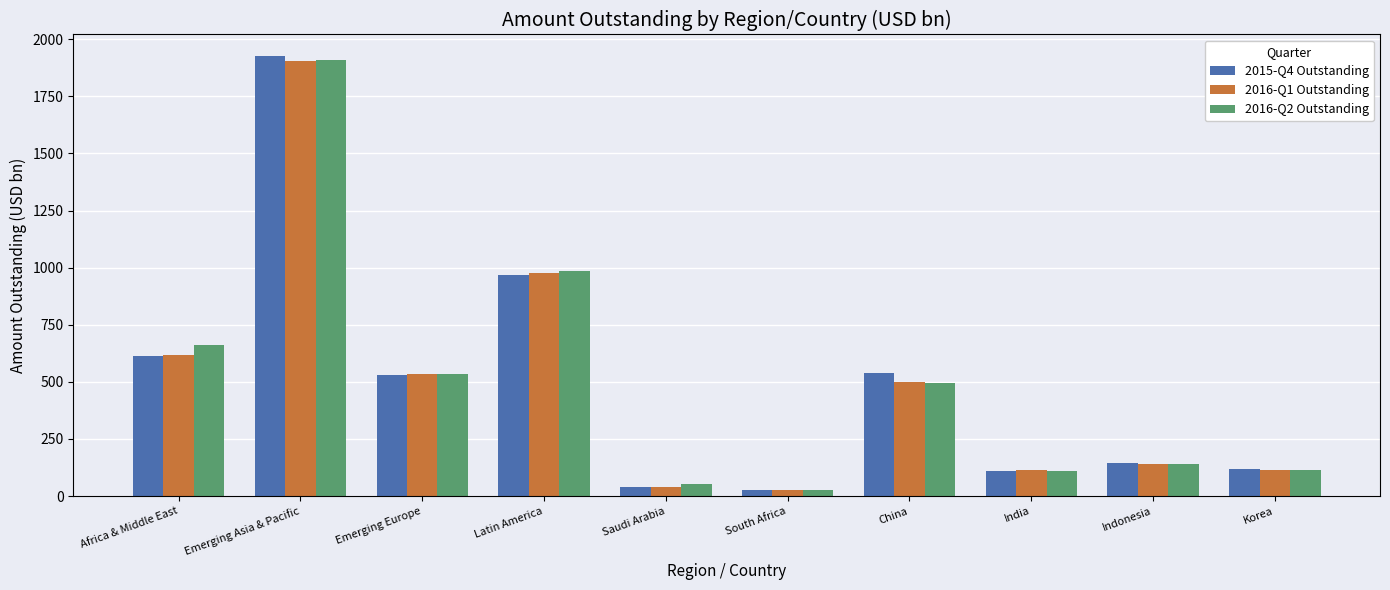

What value does the 2016-Q1 Outstanding series have at India?

113.4